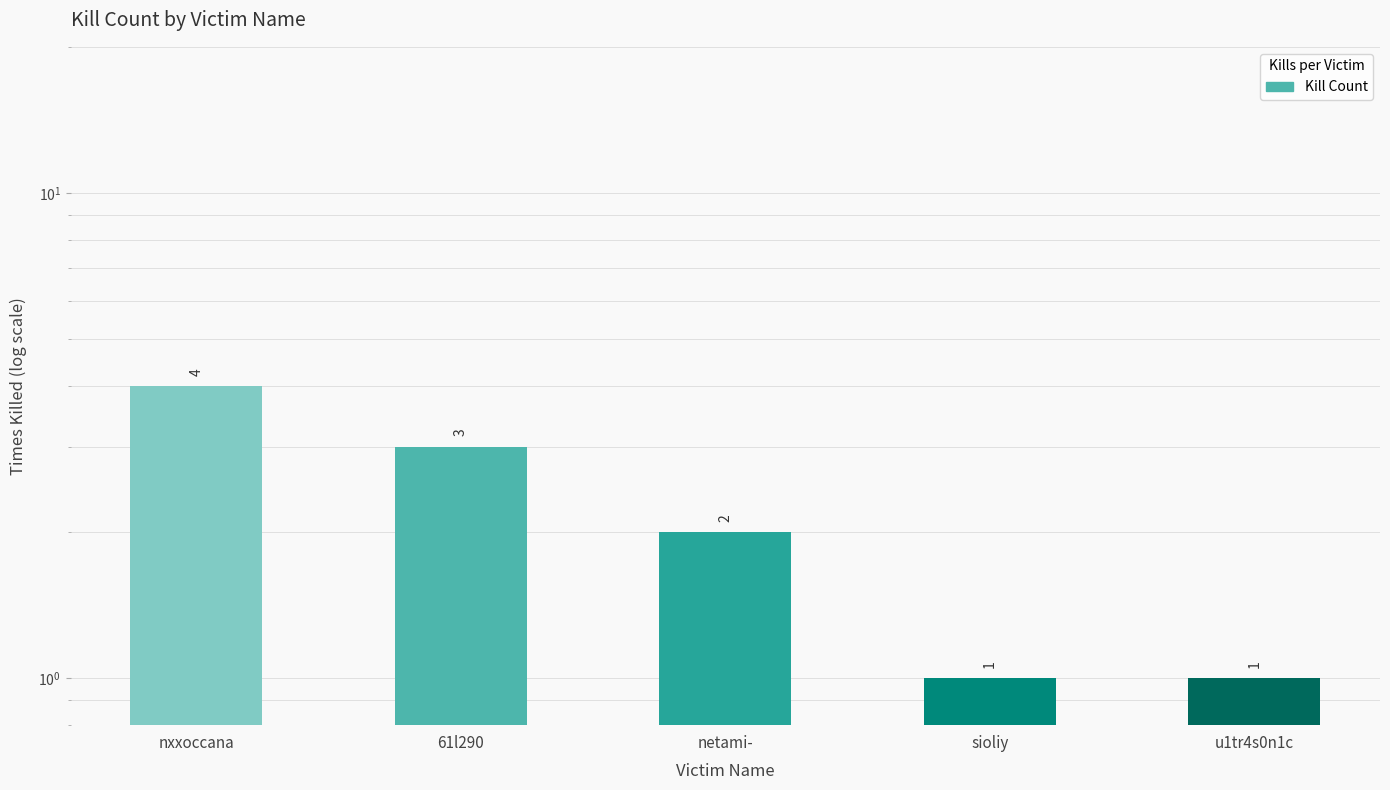

What is the change in value from nxxoccana to netami-?

-2